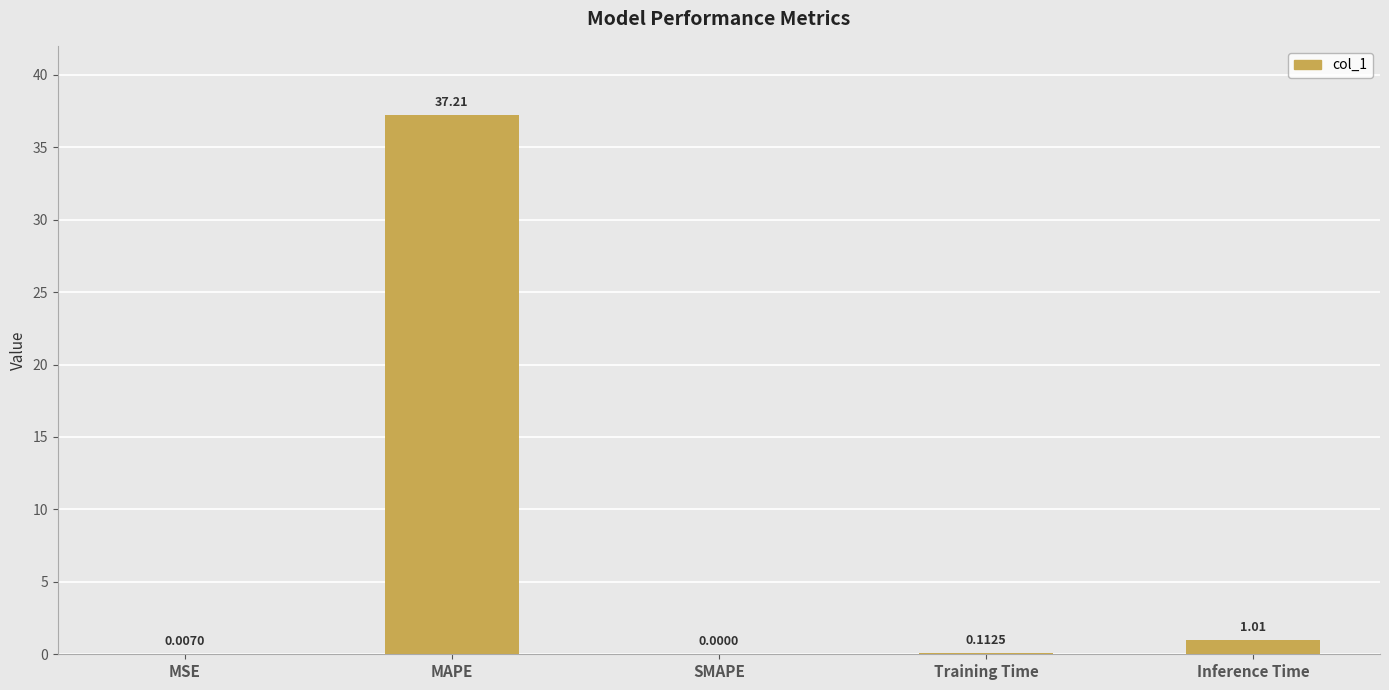

Where is the data nearest to the value 18?

Inference Time